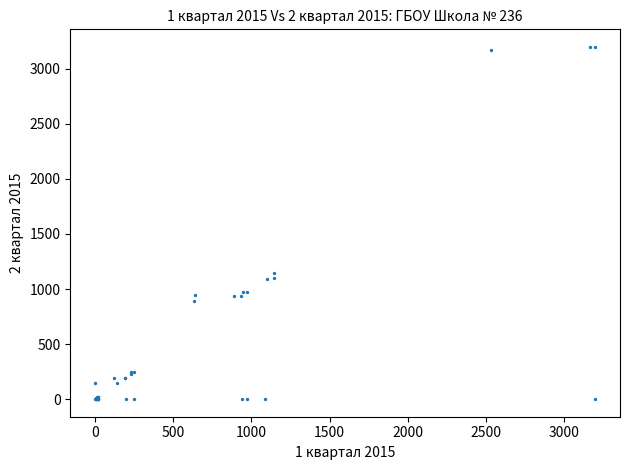

What Y value in the scatter plot is closest to 1599?

1146